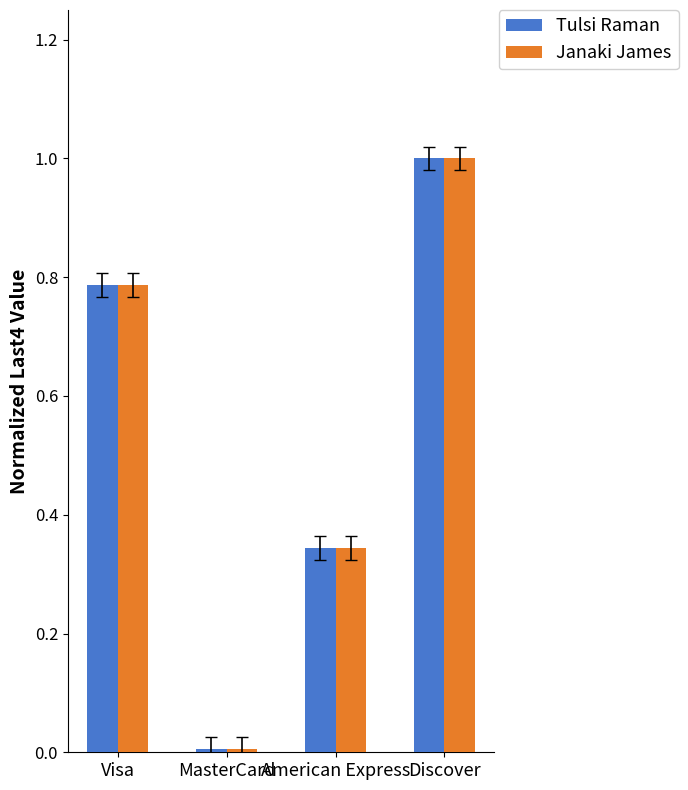

True or false: Tulsi Raman has a value of 0.0 at MasterCard.

True